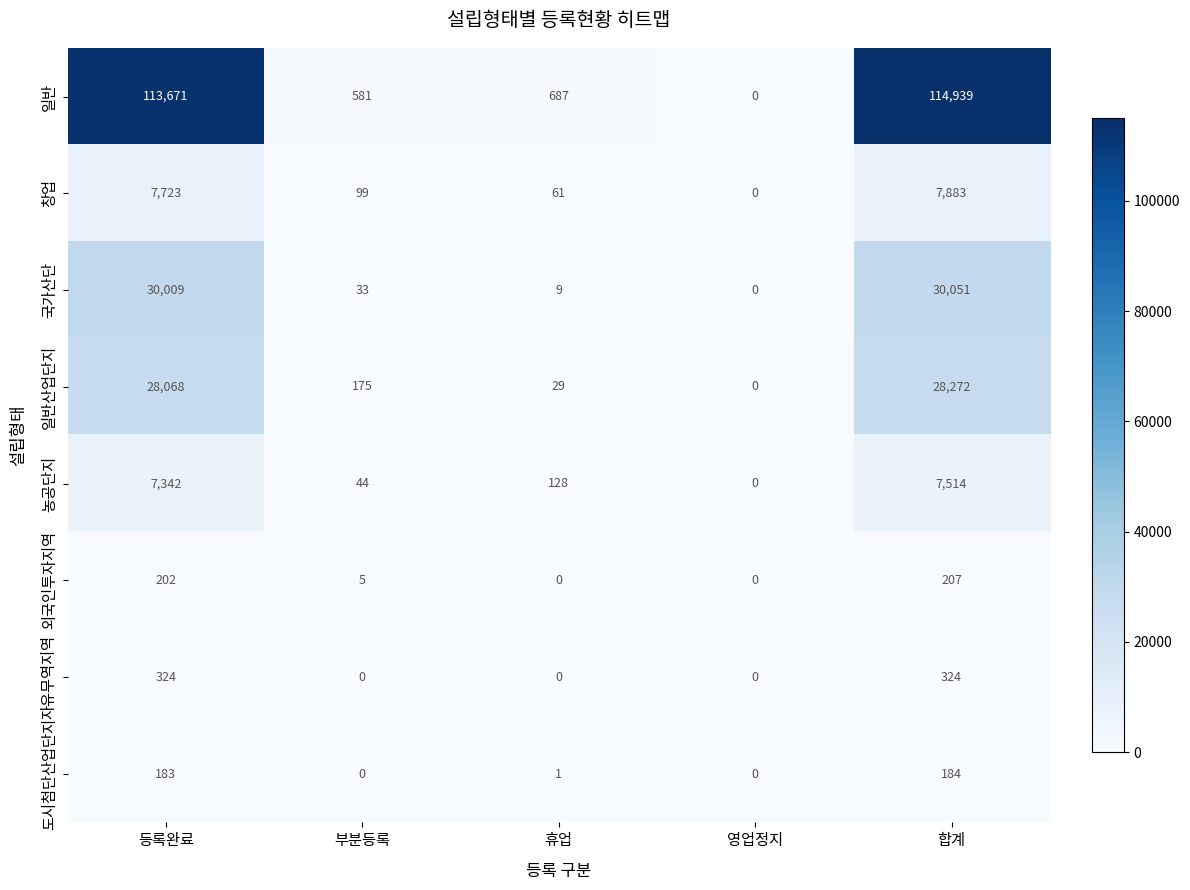

List the series in order of their peak value, lowest first.

도시첨단산업단지, 외국인투자지역, 자유무역지역, 농공단지, 창업, 일반산업단지, 국가산단, 일반